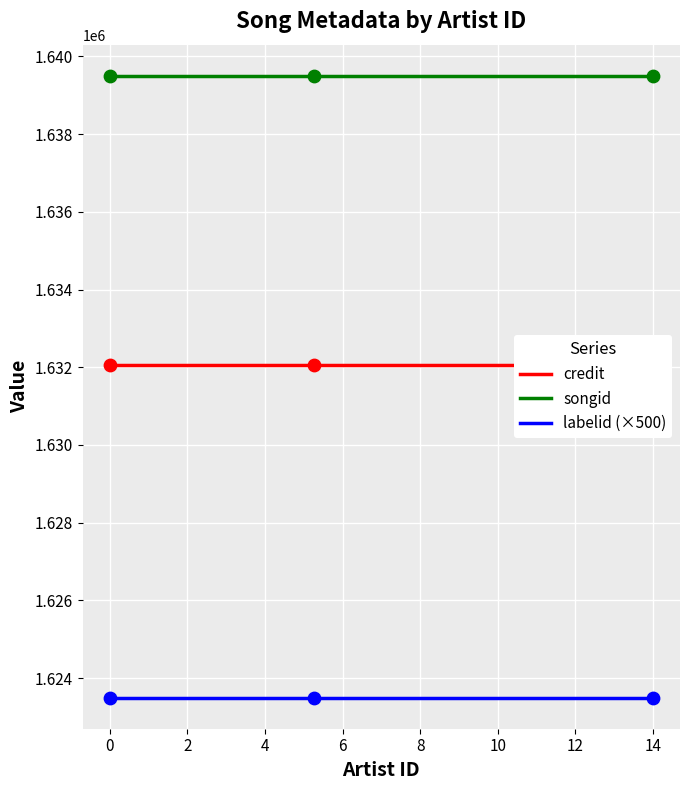

Is the value of labelid (×500) at 0 greater than the value of songid at 14?

No